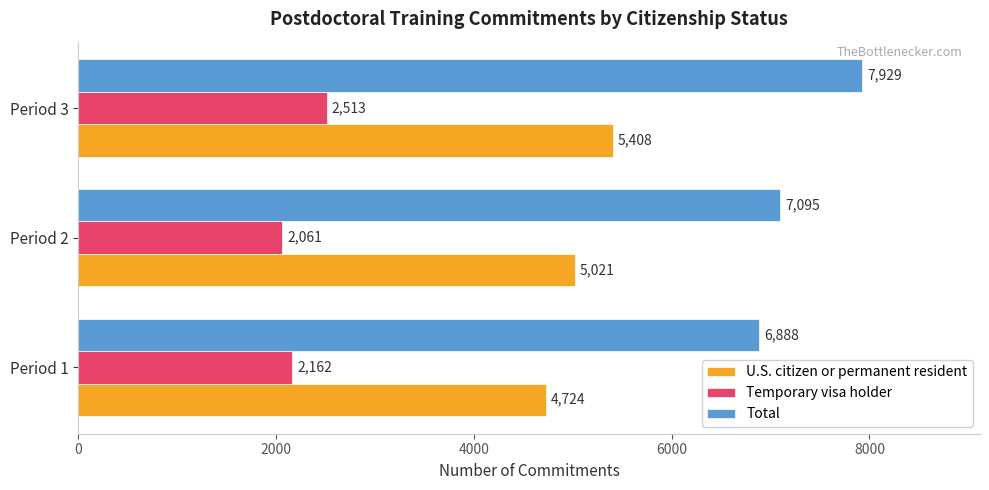

At which label does Total reach its peak?

Period 3